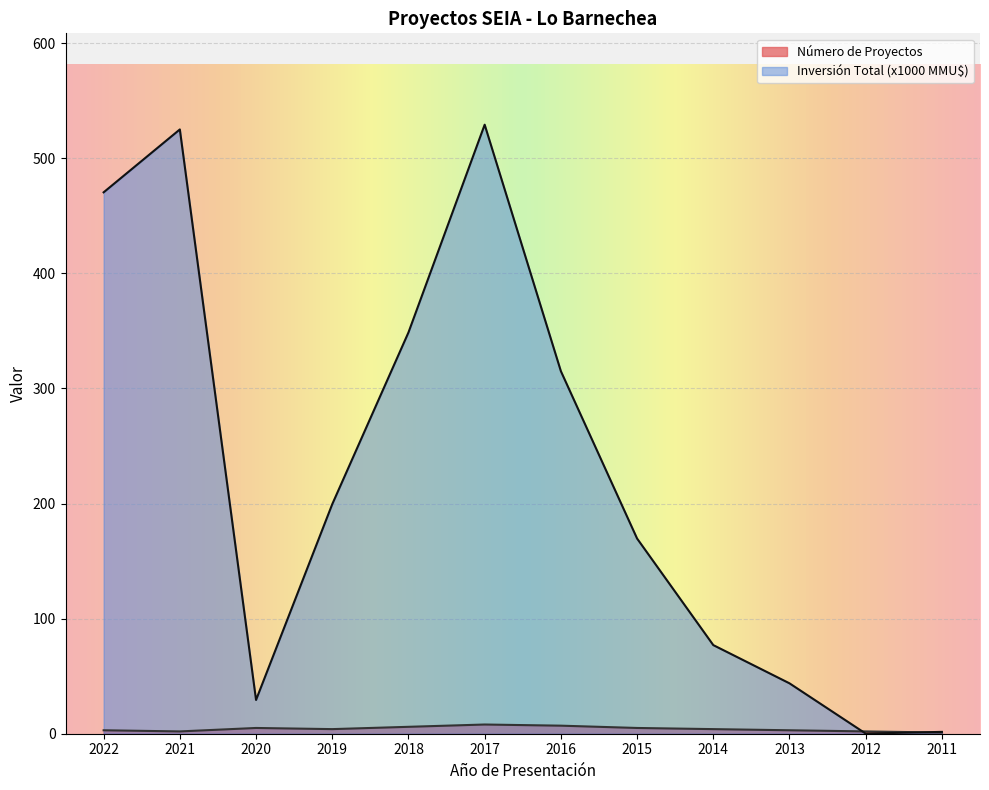

Which category has the highest value across all series?

2017